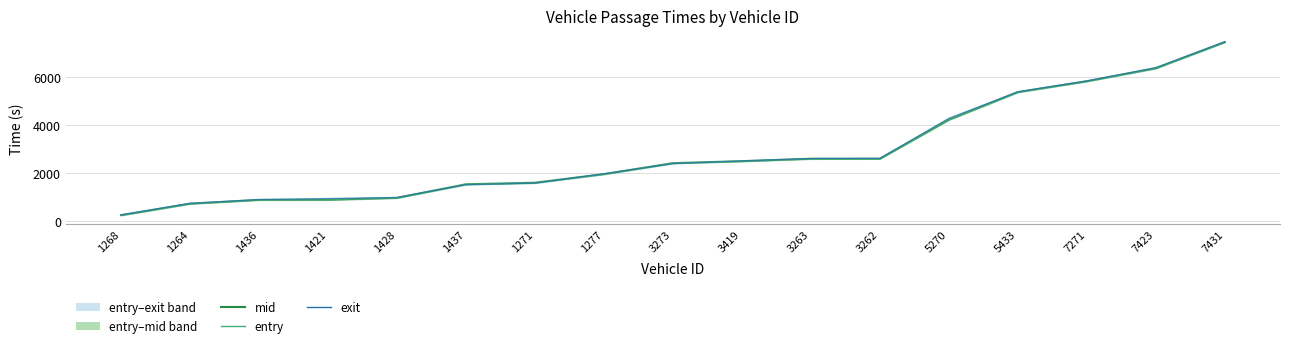

Which series has the widest spread of values?

exit